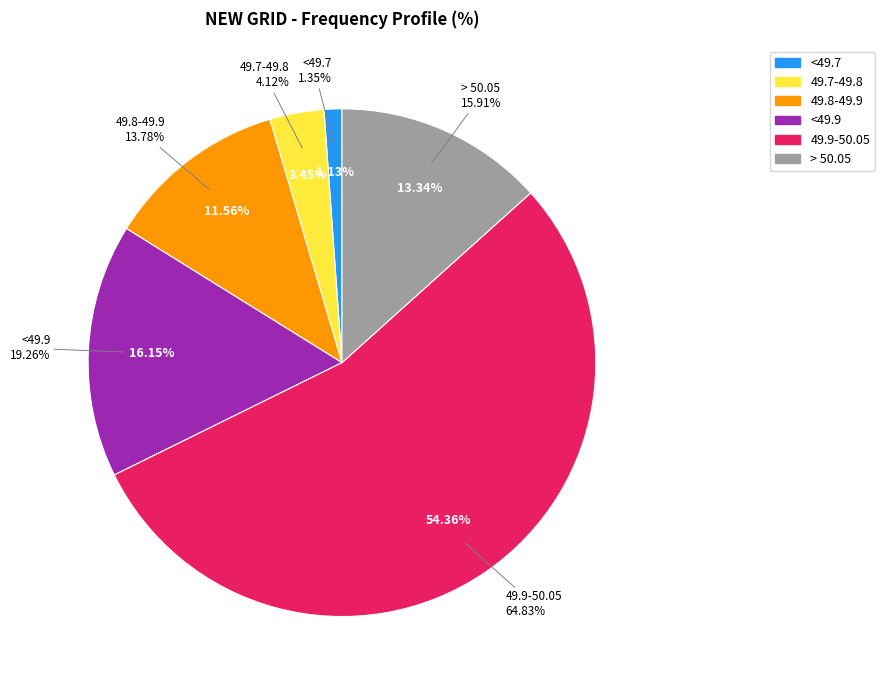

The 49.9-50.05 slice represents 54% of the pie. True or false?

True